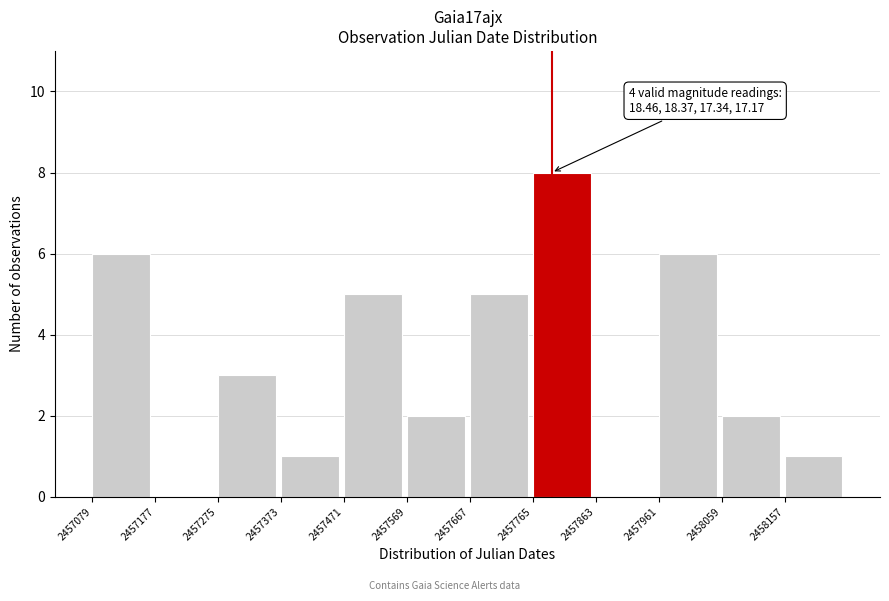

Over which range of the x-axis is the bar tallest?

2457765 to 2457863